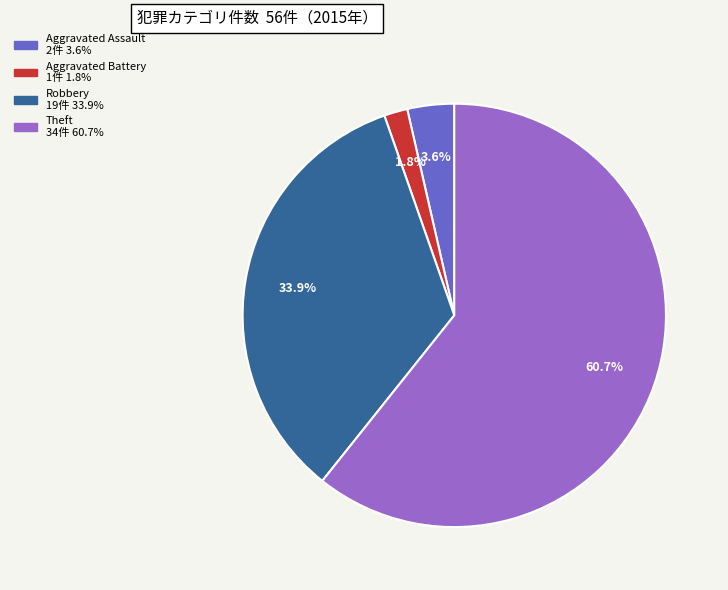

Is there a majority slice in this chart?

Yes